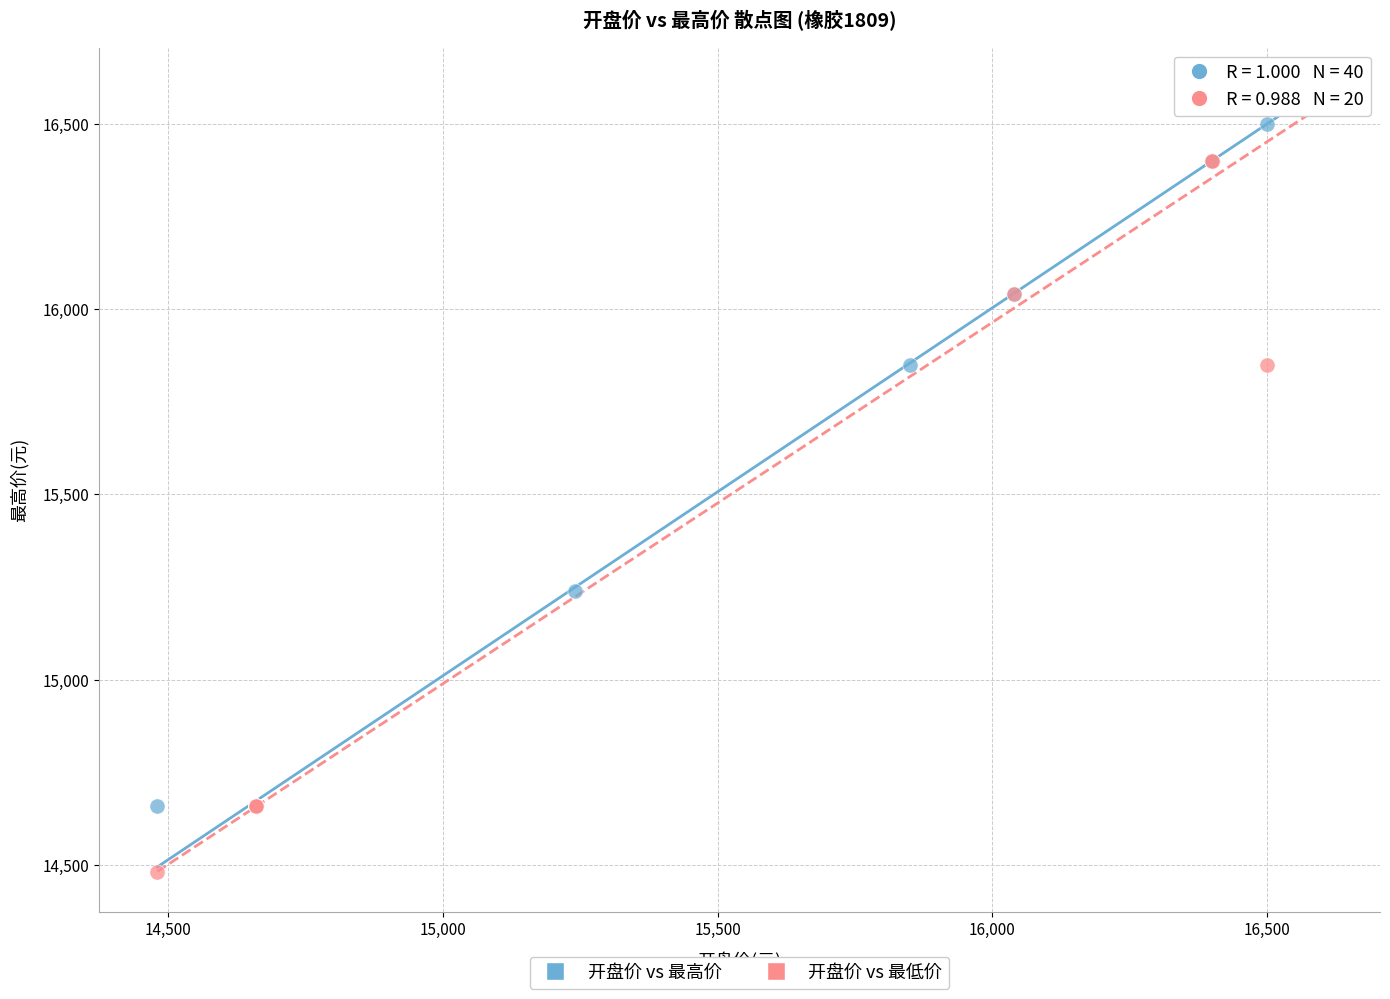

Which series has the widest spread of Y values?

开盘价 vs 最低价